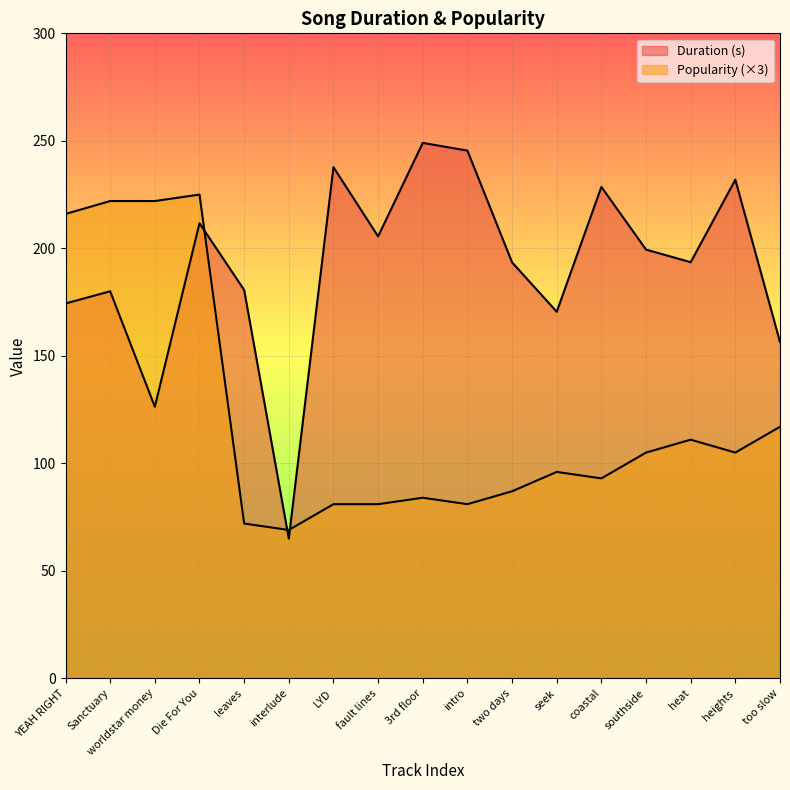

How many lines are shown in the chart?

2